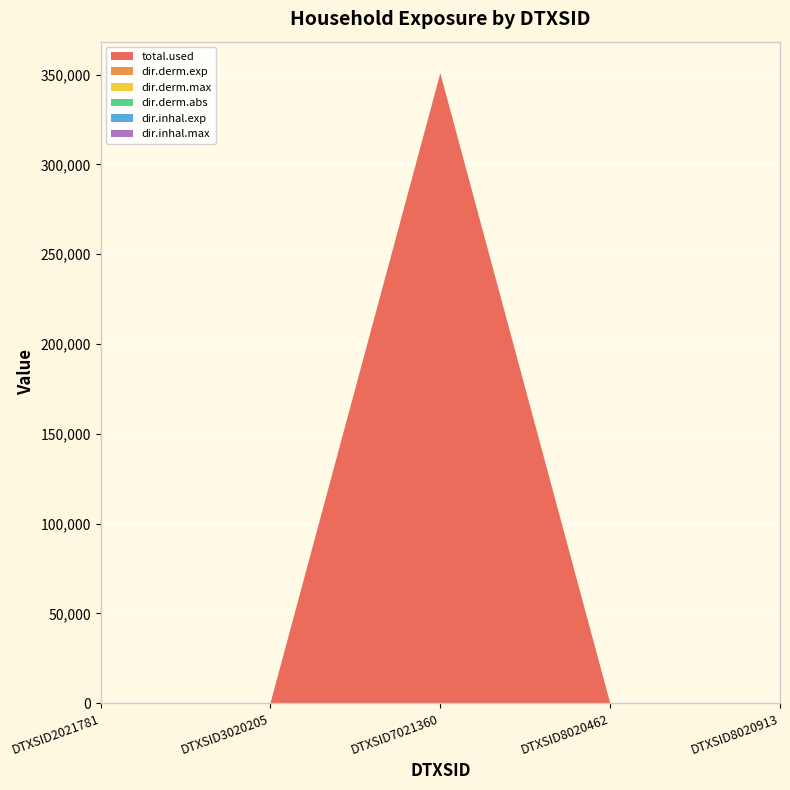

Reading left to right, list all the values displayed in this chart.

total.used: 0.0	0.0	350713.3	0.0	0.0
dir.derm.exp: 0.0	0.0	4.0	0.0	0.0
dir.derm.max: 0.0	0.0	0.0	0.0	0.0
dir.derm.abs: 0.0	0.0	0.0	0.0	0.0
dir.inhal.exp: 0.0	0.0	0.8	0.0	0.0
dir.inhal.max: 0.0	0.0	97.7	0.0	0.0